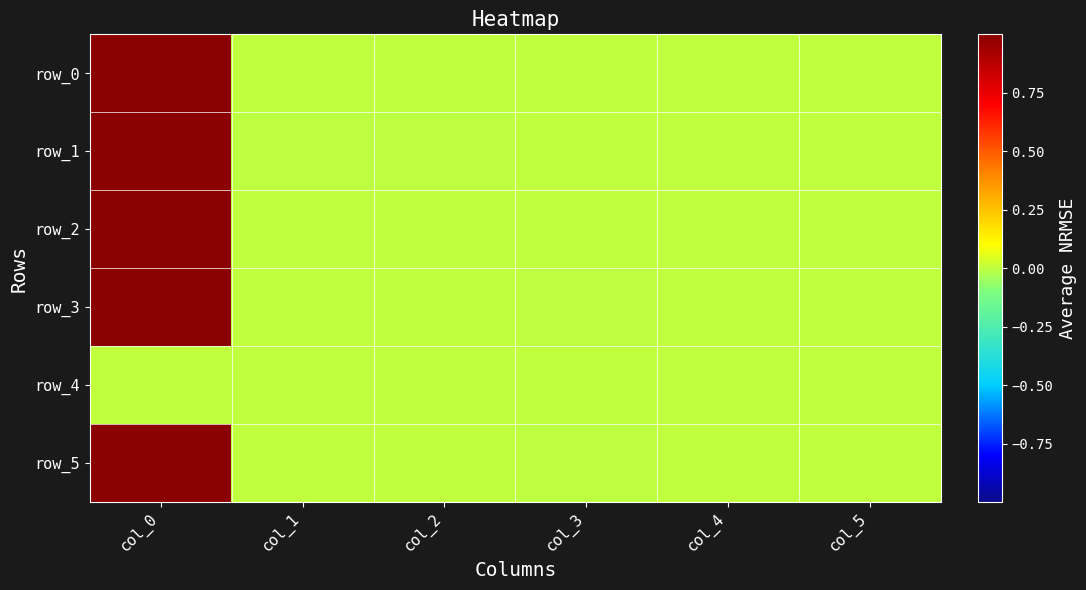

What is the difference between the maximum and minimum values in the row_3 series?

1.0